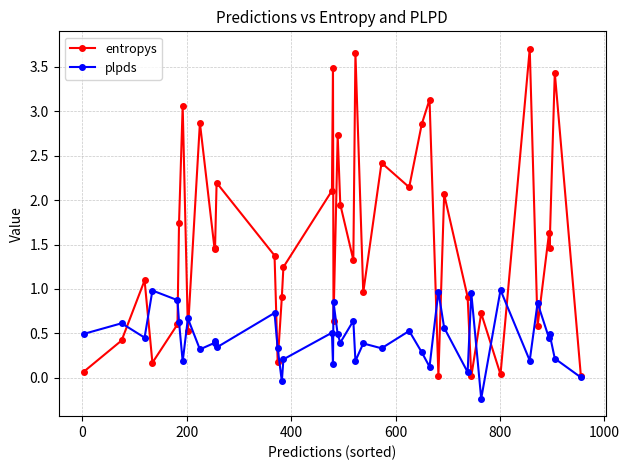

In plpds, how many points are lower than both neighbors (excluding endpoints)?

14